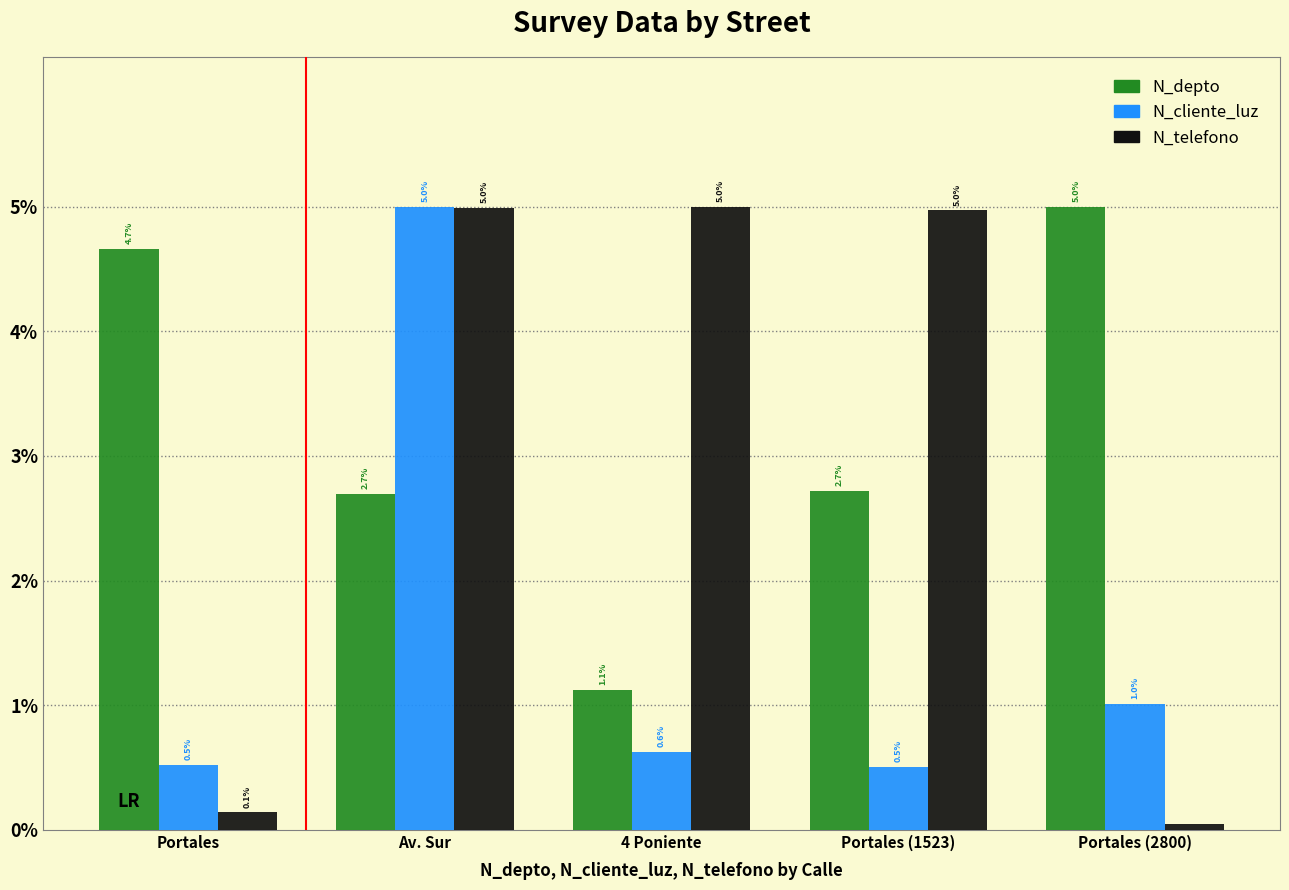

What is the total value across all series at Av. Sur?

12.7